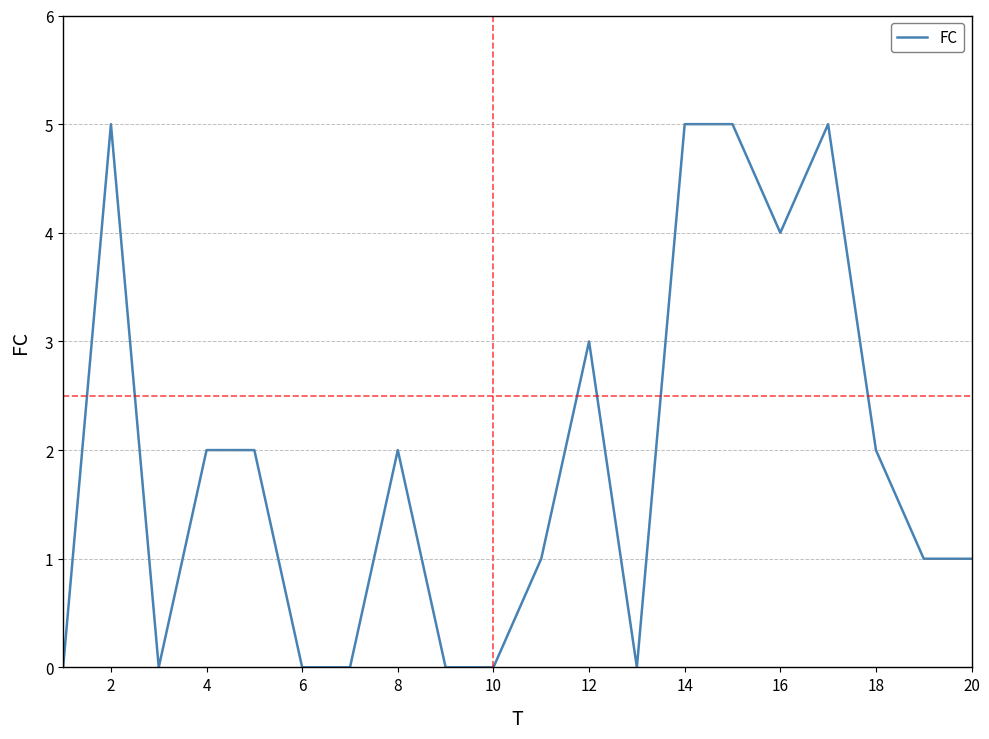

What is the difference between the maximum and minimum values?

5